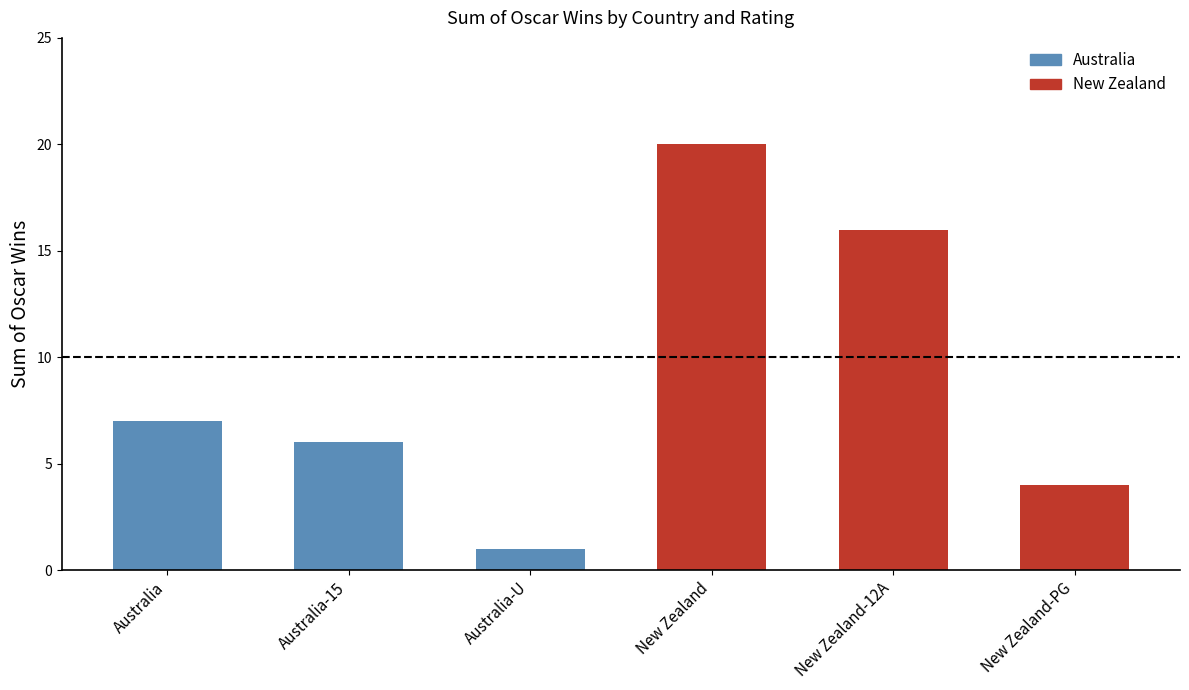

Reading left to right, what are all the values shown in this chart?

7	6	1	20	16	4